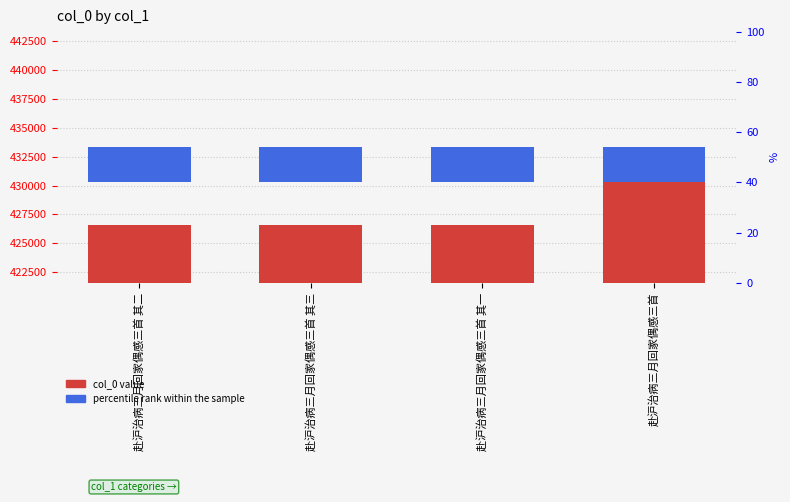

At which label does the data first exceed 426582?

赴沪治病三月回家偶感三首